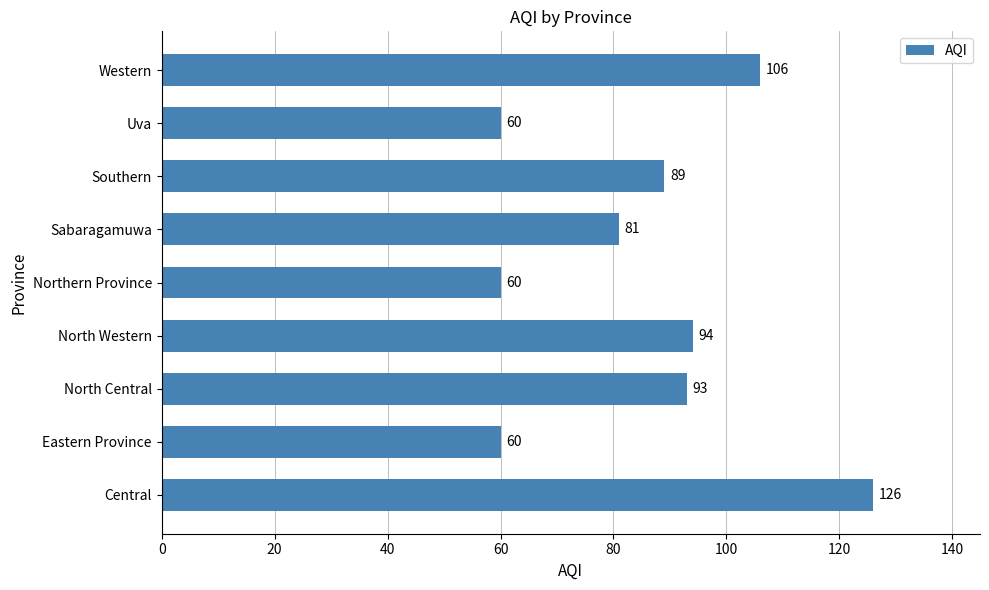

What is the change in value from North Western to Northern Province?

-34